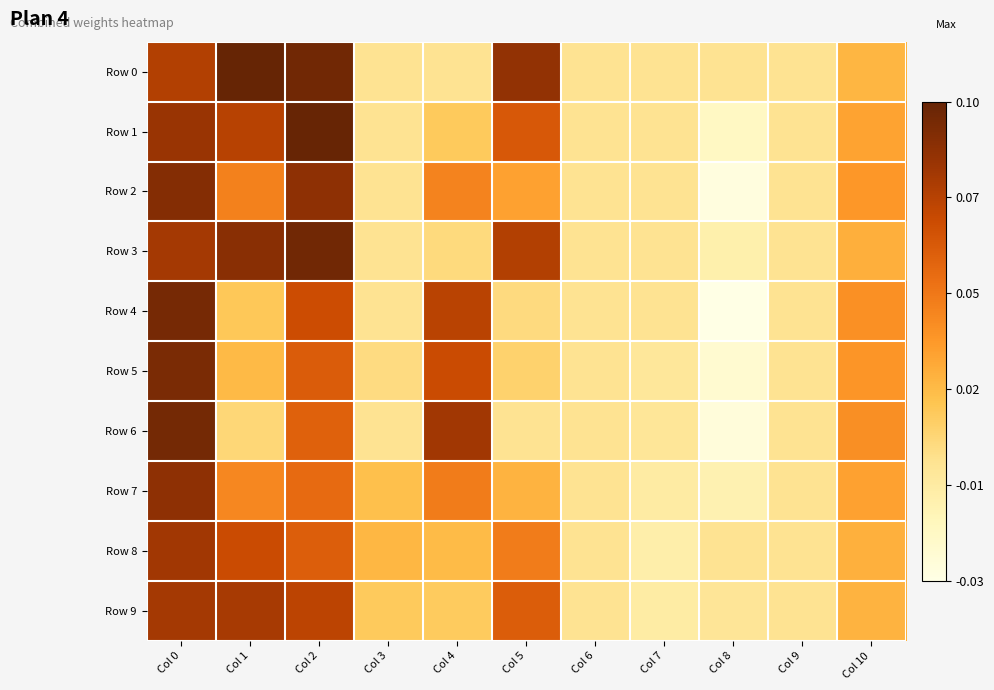

Reading left to right, what are all the values shown in this chart?

Row 0: Col 0=0.1	Col 1=0.1	Col 2=0.1	Col 3=0.0	Col 4=0.0	Col 5=0.1	Col 6=0.0	Col 7=0.0	Col 8=0.0	Col 9=0.0	Col 10=0.0
Row 1: Col 0=0.1	Col 1=0.1	Col 2=0.1	Col 3=0.0	Col 4=0.0	Col 5=0.1	Col 6=0.0	Col 7=0.0	Col 8=-0.0	Col 9=0.0	Col 10=0.0
Row 2: Col 0=0.1	Col 1=0.0	Col 2=0.1	Col 3=0.0	Col 4=0.0	Col 5=0.0	Col 6=0.0	Col 7=0.0	Col 8=-0.0	Col 9=0.0	Col 10=0.0
Row 3: Col 0=0.1	Col 1=0.1	Col 2=0.1	Col 3=0.0	Col 4=0.0	Col 5=0.1	Col 6=0.0	Col 7=0.0	Col 8=-0.0	Col 9=0.0	Col 10=0.0
Row 4: Col 0=0.1	Col 1=0.0	Col 2=0.1	Col 3=0.0	Col 4=0.1	Col 5=0.0	Col 6=0.0	Col 7=0.0	Col 8=-0.0	Col 9=0.0	Col 10=0.0
Row 5: Col 0=0.1	Col 1=0.0	Col 2=0.1	Col 3=0.0	Col 4=0.1	Col 5=0.0	Col 6=0.0	Col 7=-0.0	Col 8=-0.0	Col 9=0.0	Col 10=0.0
Row 6: Col 0=0.1	Col 1=0.0	Col 2=0.1	Col 3=0.0	Col 4=0.1	Col 5=0.0	Col 6=0.0	Col 7=-0.0	Col 8=-0.0	Col 9=0.0	Col 10=0.0
Row 7: Col 0=0.1	Col 1=0.0	Col 2=0.1	Col 3=0.0	Col 4=0.0	Col 5=0.0	Col 6=0.0	Col 7=-0.0	Col 8=-0.0	Col 9=0.0	Col 10=0.0
Row 8: Col 0=0.1	Col 1=0.1	Col 2=0.1	Col 3=0.0	Col 4=0.0	Col 5=0.0	Col 6=0.0	Col 7=-0.0	Col 8=0.0	Col 9=0.0	Col 10=0.0
Row 9: Col 0=0.1	Col 1=0.1	Col 2=0.1	Col 3=0.0	Col 4=0.0	Col 5=0.1	Col 6=0.0	Col 7=-0.0	Col 8=-0.0	Col 9=0.0	Col 10=0.0